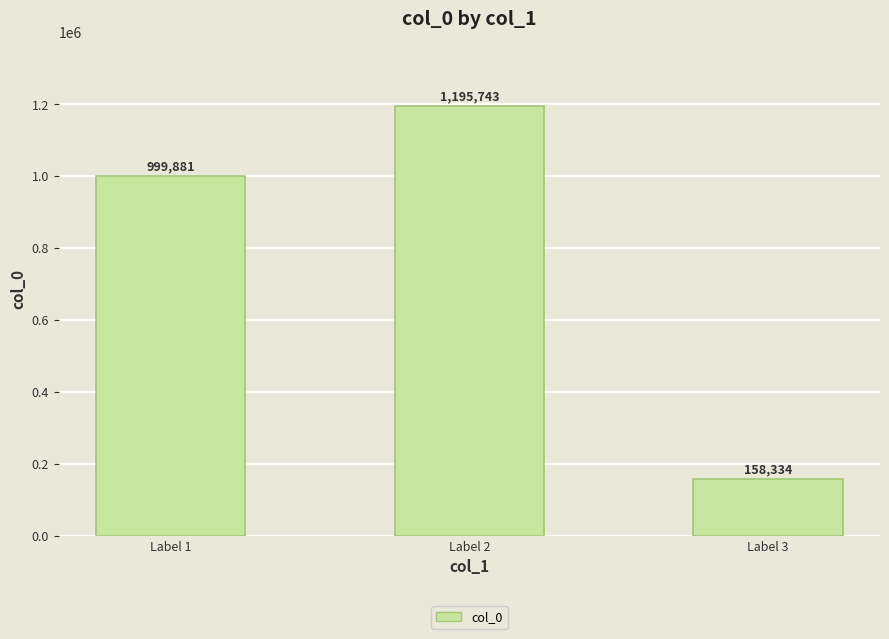

Reading left to right, transcribe all the data shown in this chart.

999881	1195743	158334